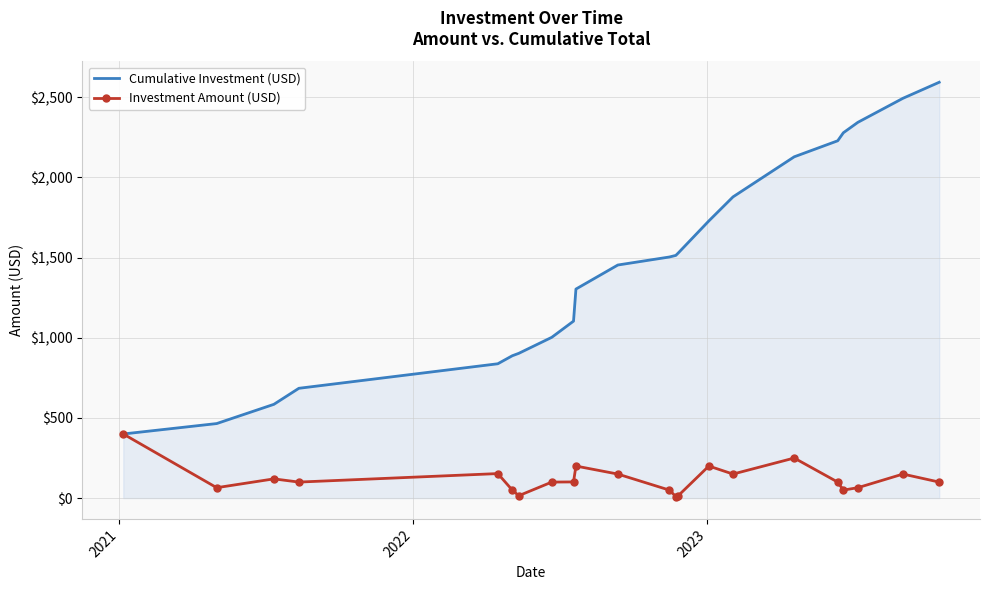

Which series has the largest total across all categories?

Cumulative Investment (USD)